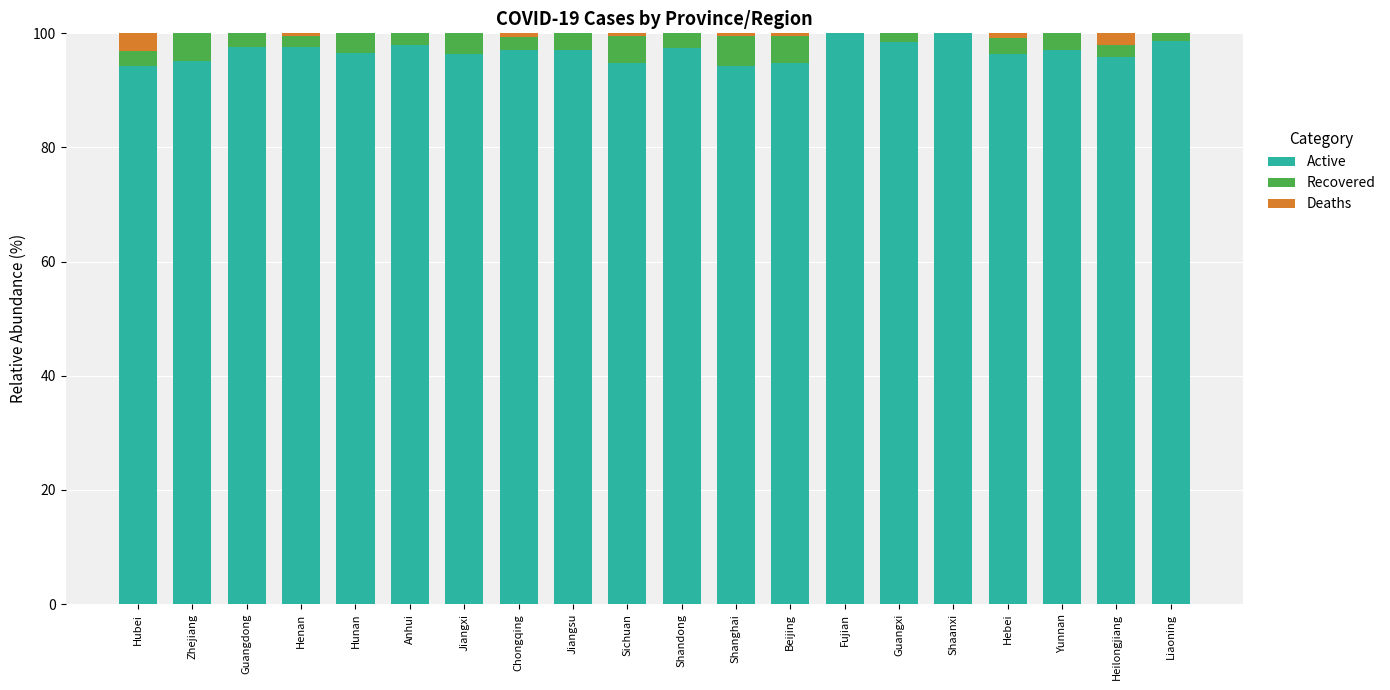

The Active series shows 58.5 at Yunnan. True or false?

False